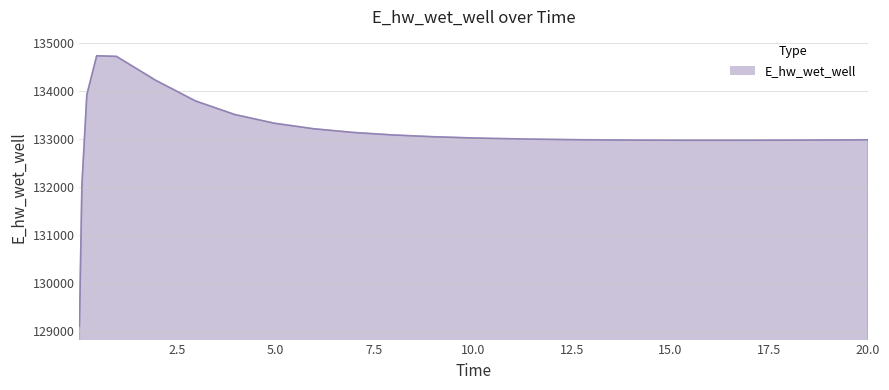

What is the minimum value shown in the chart?

129110.4